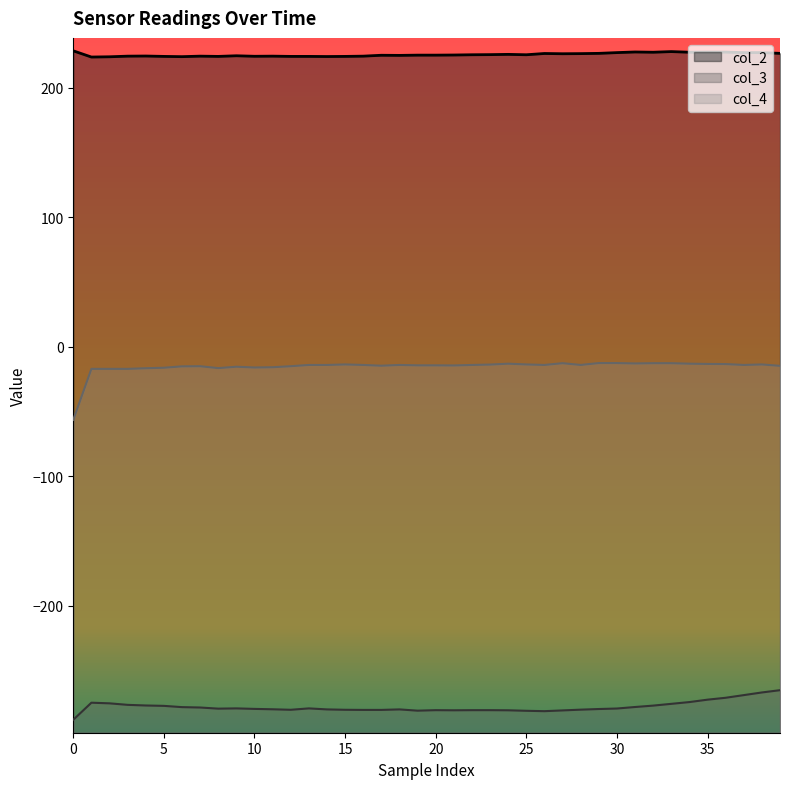

At which category is the sum across all series the highest?

39